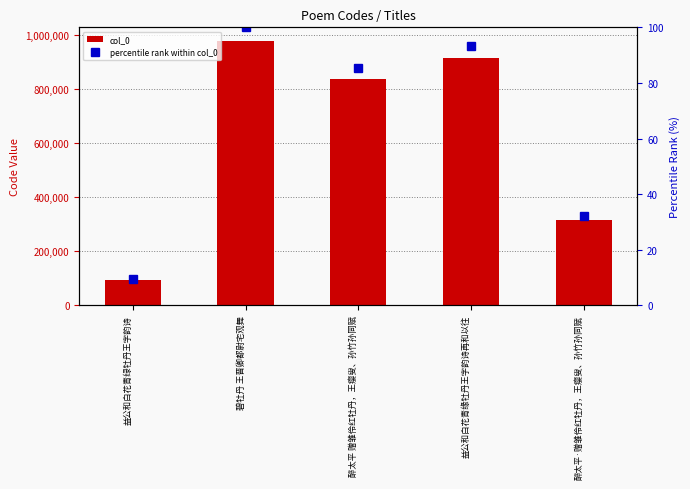

Reading right to left, list all the values displayed in this chart.

col_0: 醉太平·赠雏伶红牡丹，王瘿叟、孙竹孙同赋=316341.0	益公和白花青缘牡丹王字韵诗再和以往=914730.0	醉太平 赠雏伶红牡丹，王瘿叟、孙竹孙同赋=836346.0	碧牡丹 王晋卿都尉宅观舞=979803.0	益公和白花青绿牡丹王字韵诗=94523.0
percentile rank within col_0: 醉太平·赠雏伶红牡丹，王瘿叟、孙竹孙同赋=32.3	益公和白花青缘牡丹王字韵诗再和以往=93.4	醉太平 赠雏伶红牡丹，王瘿叟、孙竹孙同赋=85.4	碧牡丹 王晋卿都尉宅观舞=100.0	益公和白花青绿牡丹王字韵诗=9.6